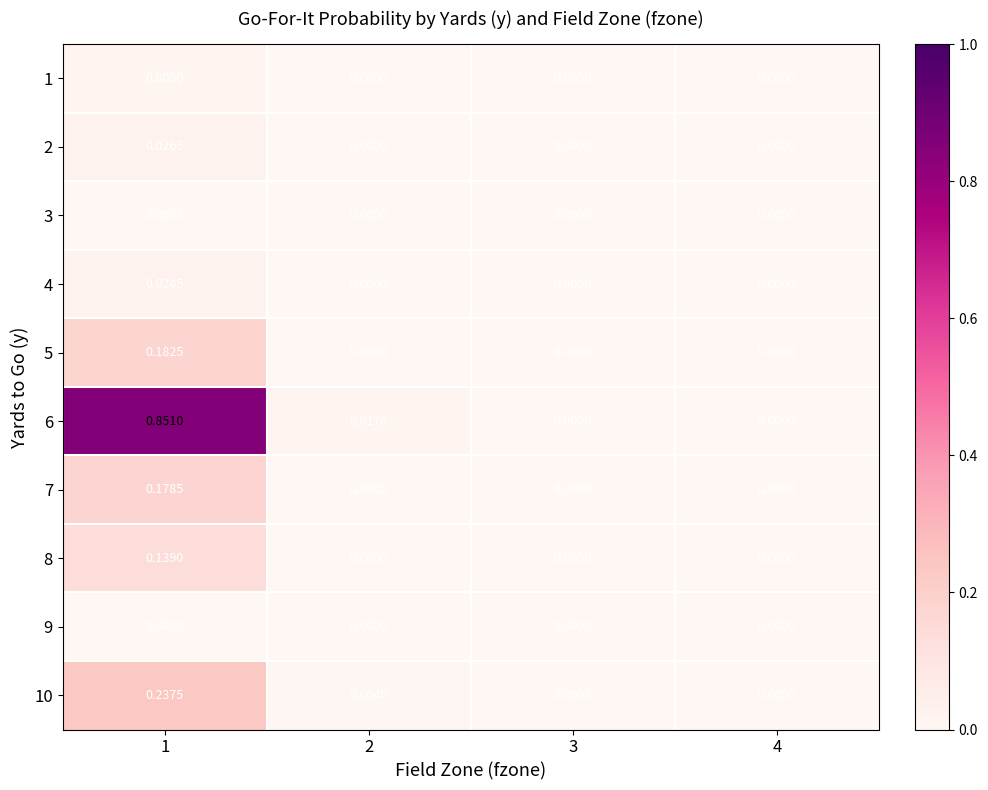

How many categories are shown in the chart?

4